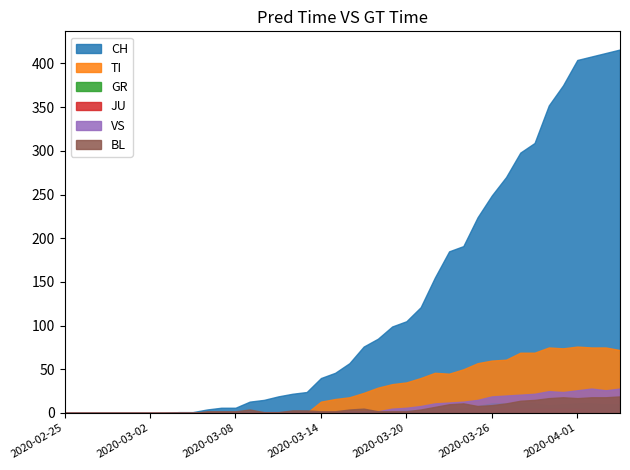

At which label does VS reach its minimum?

2020-02-25